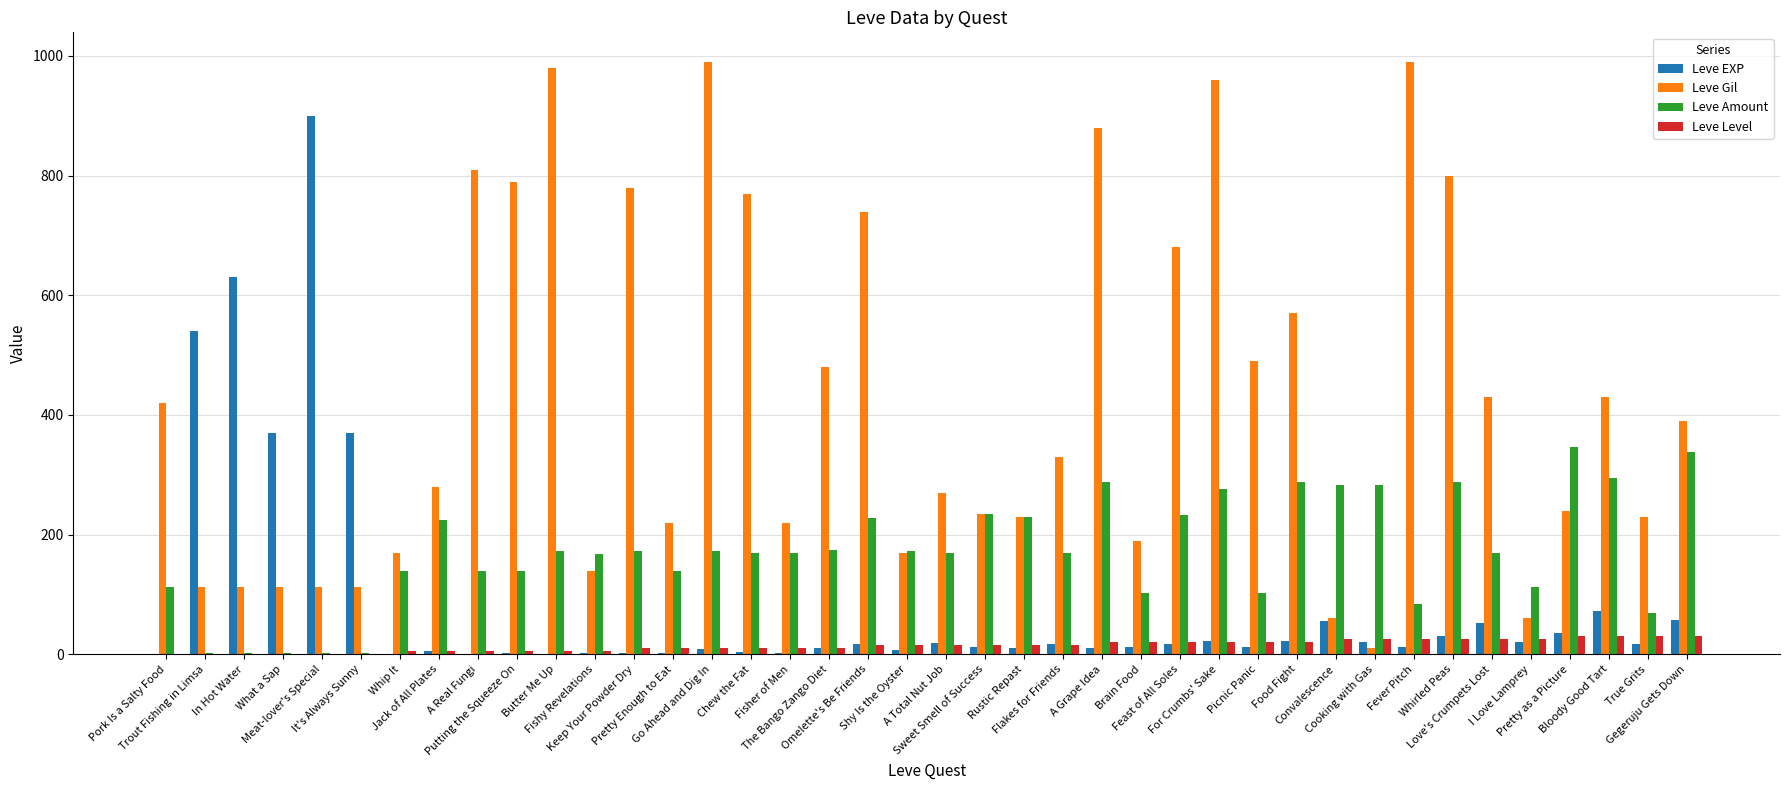

What is the maximum value for Leve Gil?

990